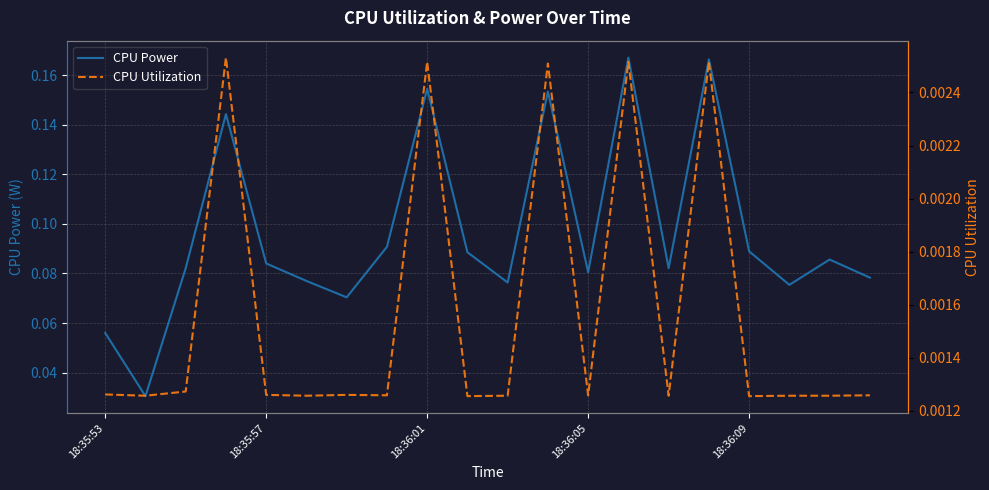

What is the value of the CPU Power point at the 17th from the left?

0.1